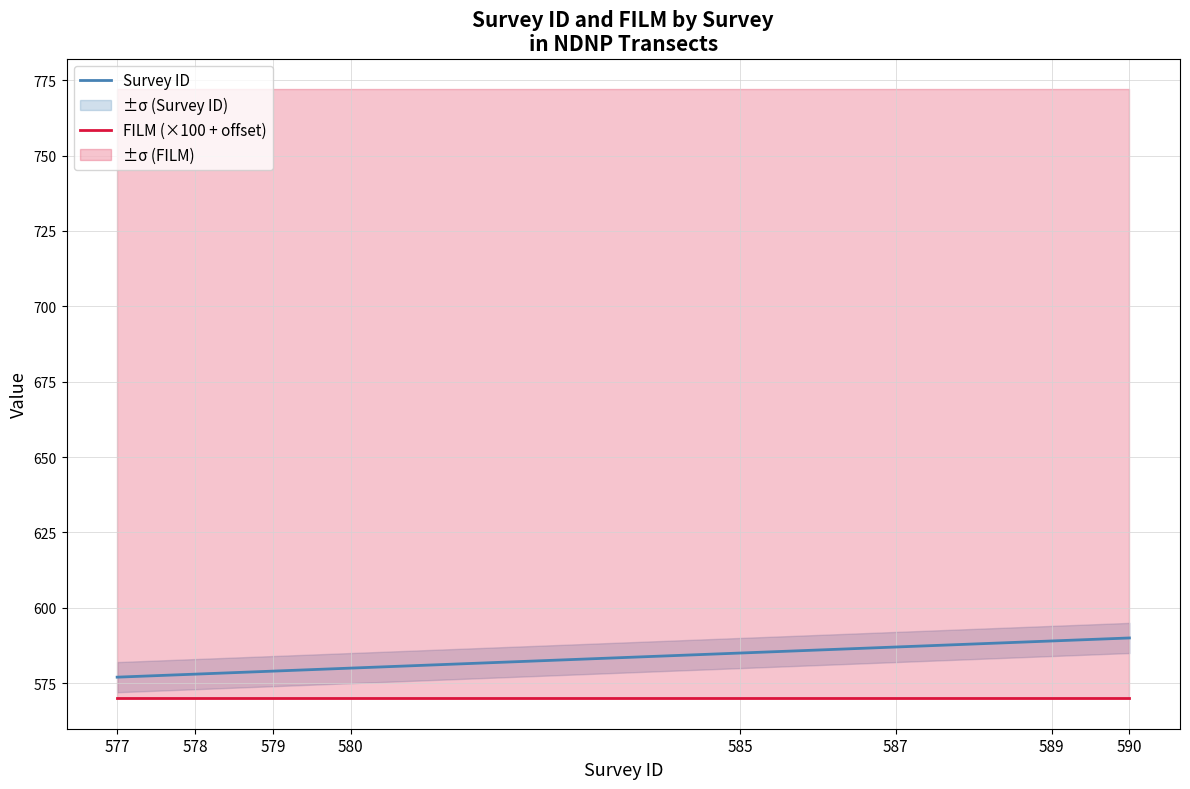

True or false: Survey ID has a value of 240 at 577.

False